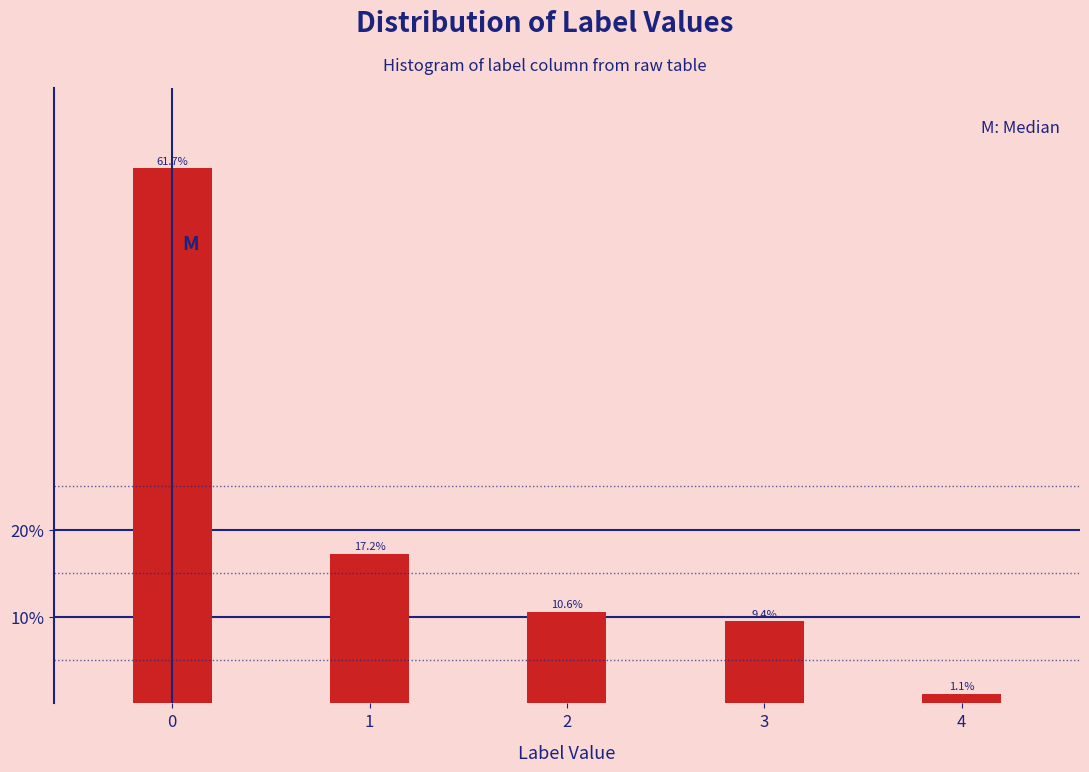

Reading right to left, transcribe all the data shown in this chart.

4=1.1	3=9.4	2=10.6	1=17.2	0=61.7